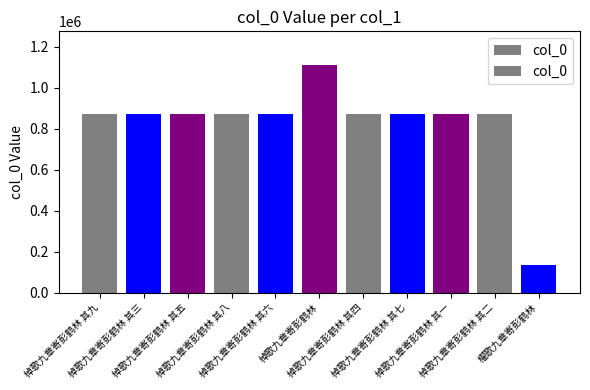

Reading left to right, transcribe all the data shown in this chart.

871618	871620	870952	871619	871617	1107903	871615	870951	871616	871614	136911